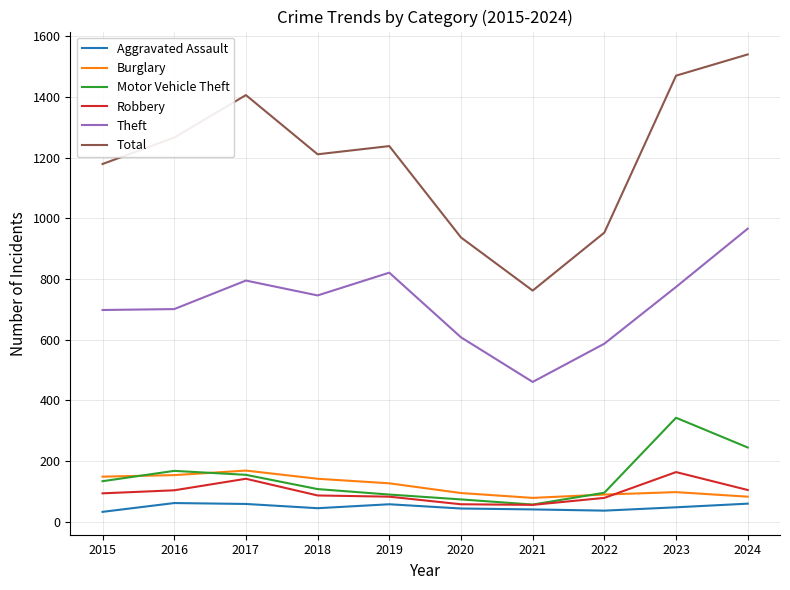

What is the sum of all Motor Vehicle Theft values?

1470